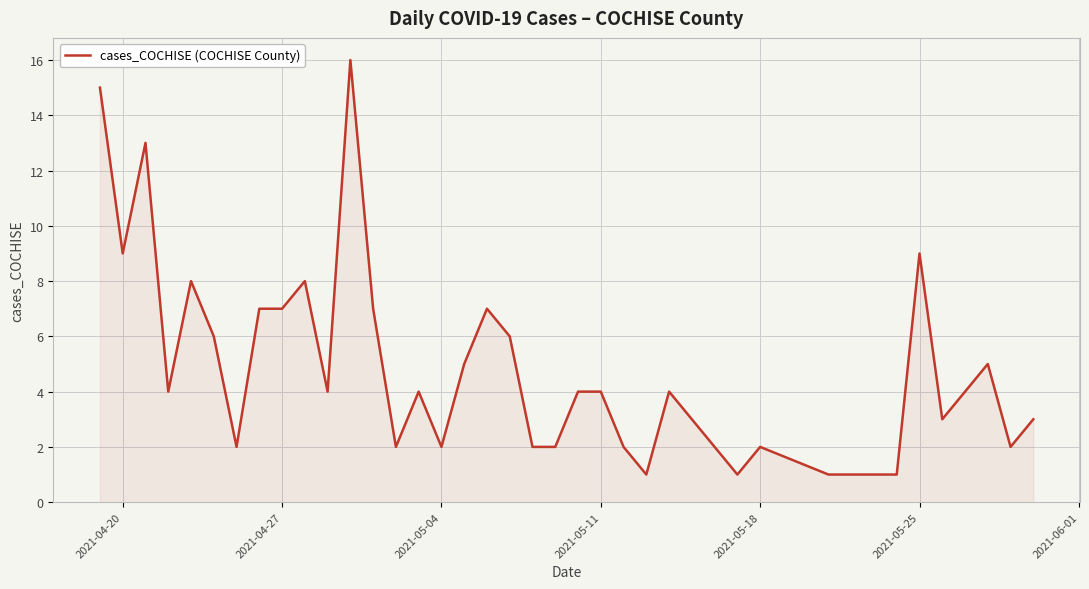

What is the difference between the maximum and minimum values?

15